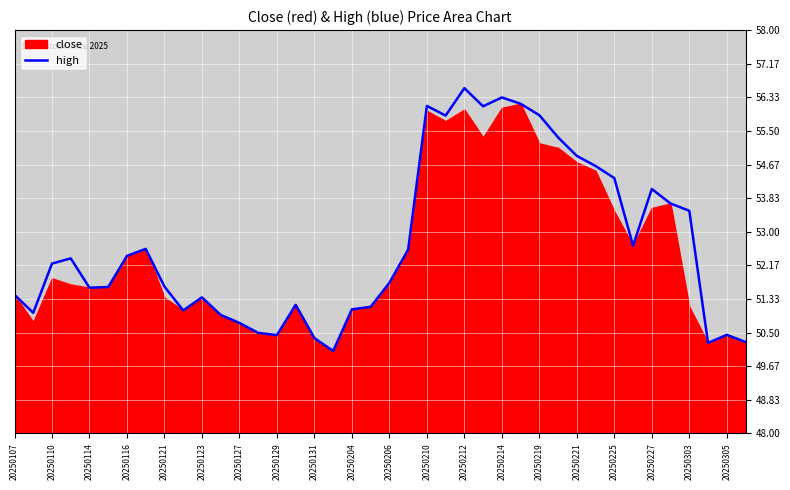

At which label does high reach its peak?

20250212